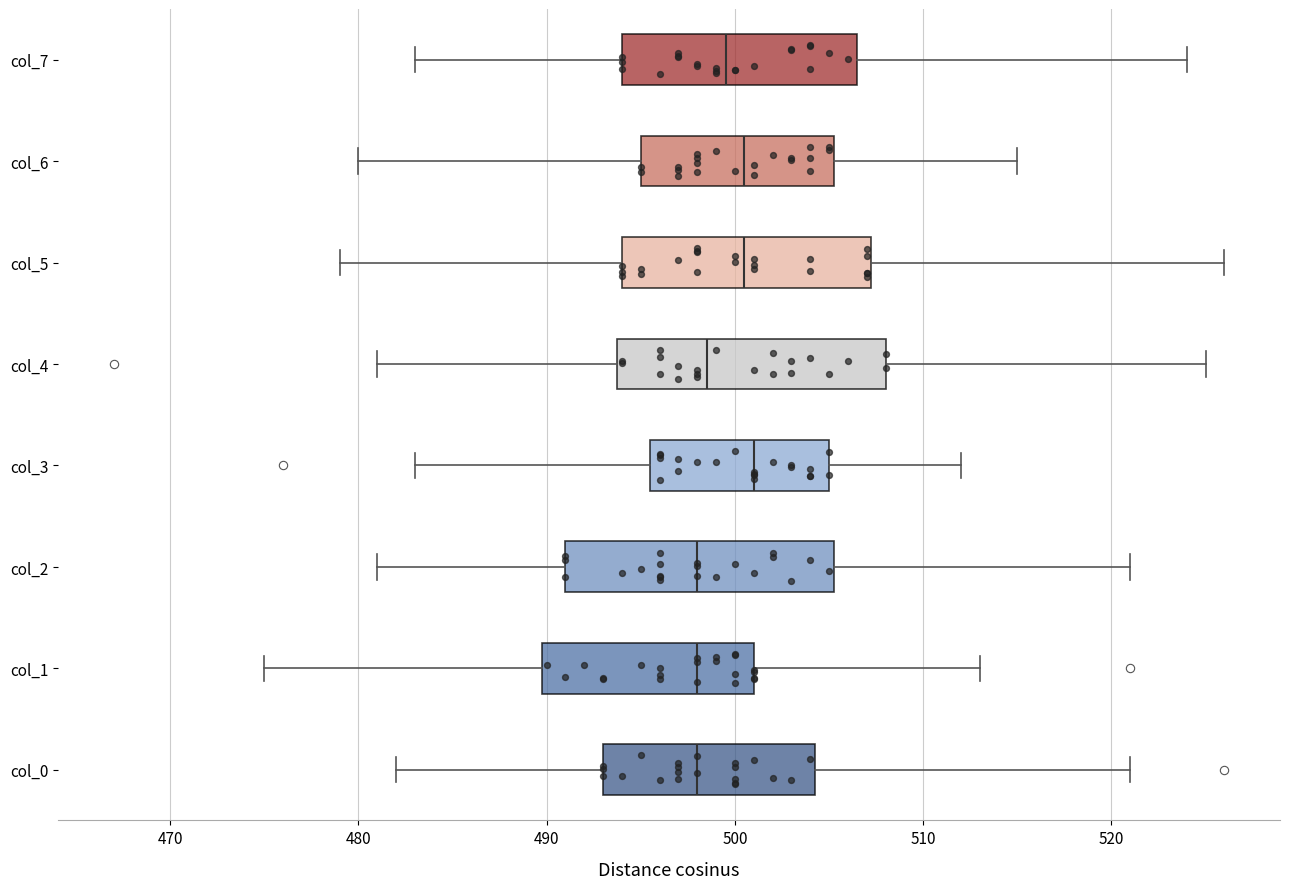

Where is the right edge of the box for col_6 on the x-axis? The values are not printed on the chart, so give them approximately, as read against the axis.

505